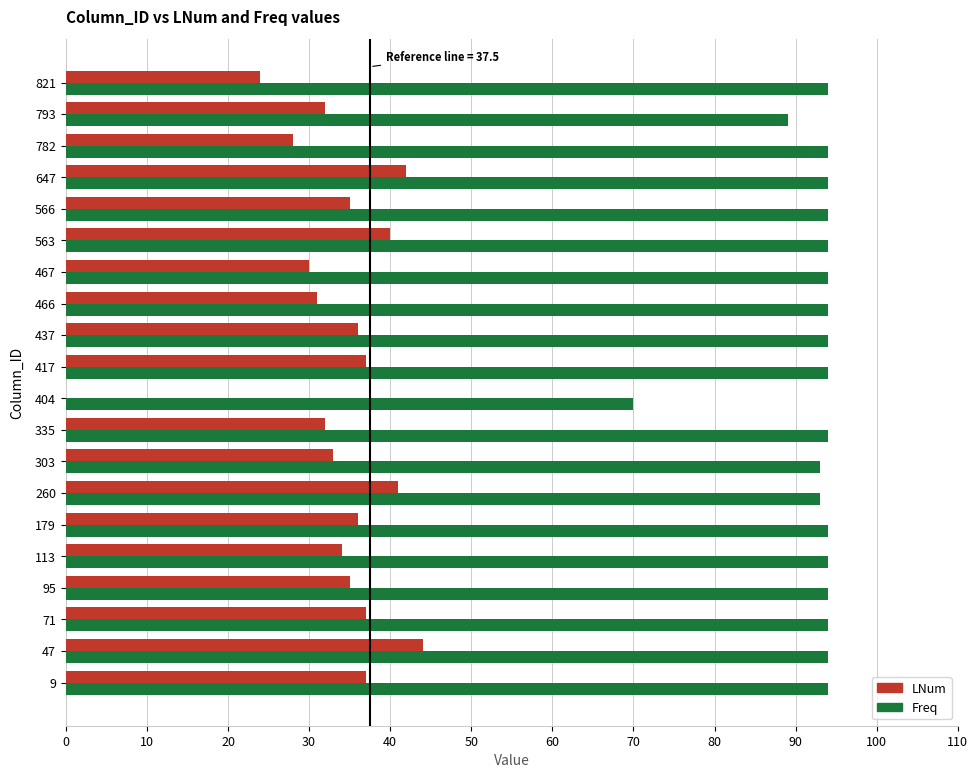

At which label is Freq closest to 82?

793